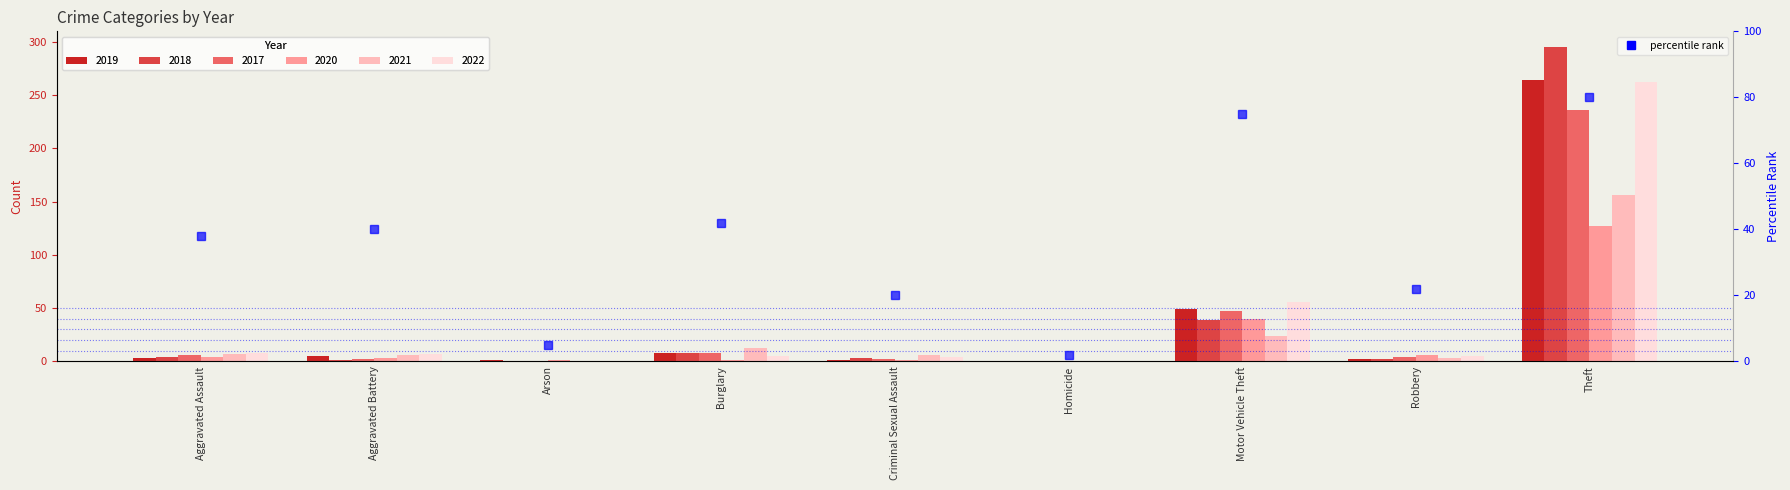

What is the average value?

36